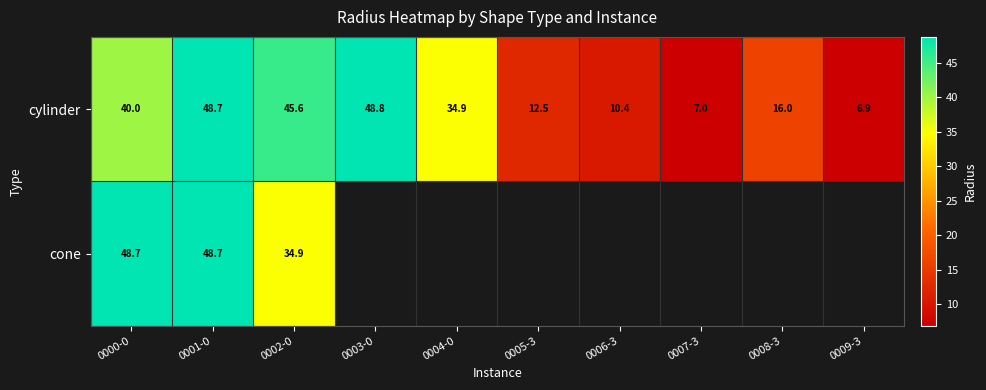

Is it true that cylinder equals 48.8 at 0003-0?

True